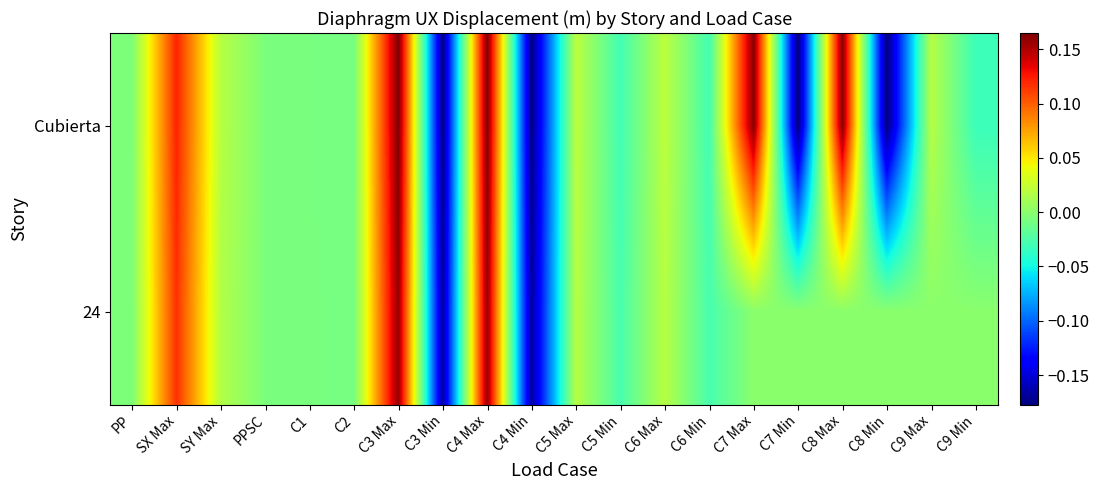

List the series in order of their overall mean, highest first.

24, Cubierta